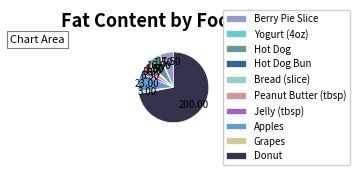

Which has a higher value, Donut or Hot Dog?

Donut